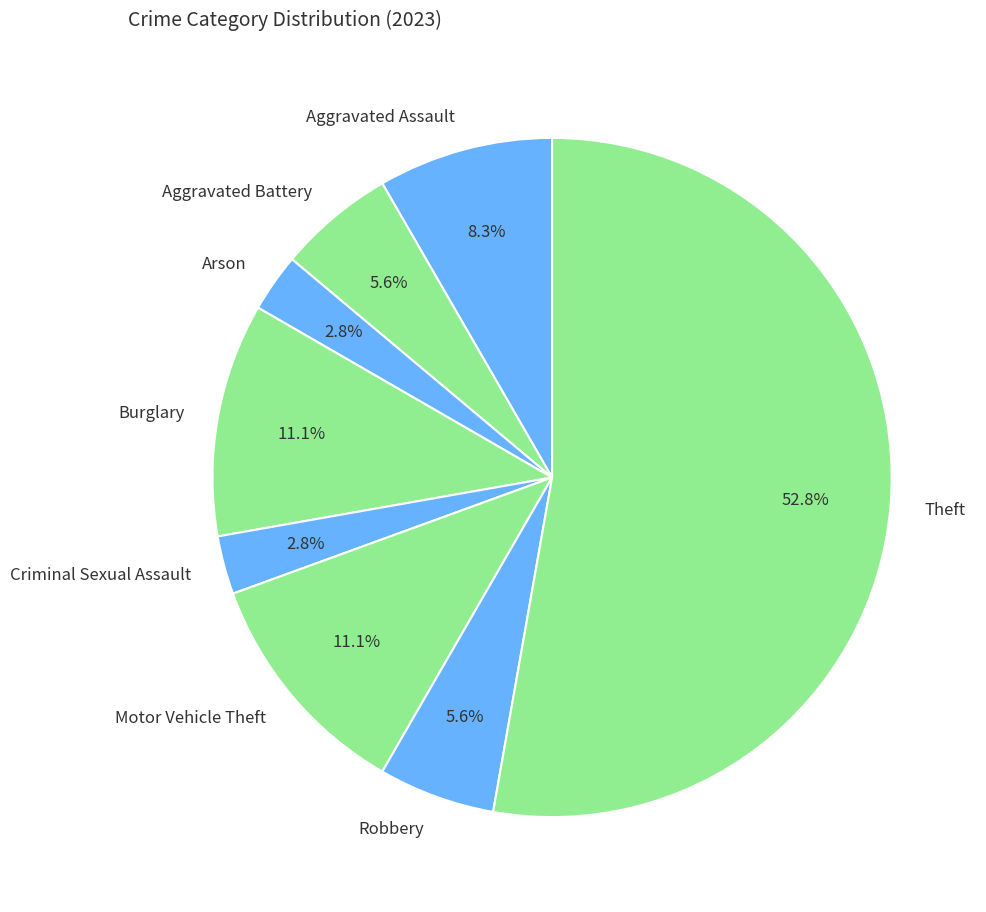

Is the sum of Burglary and Motor Vehicle Theft greater than half?

No